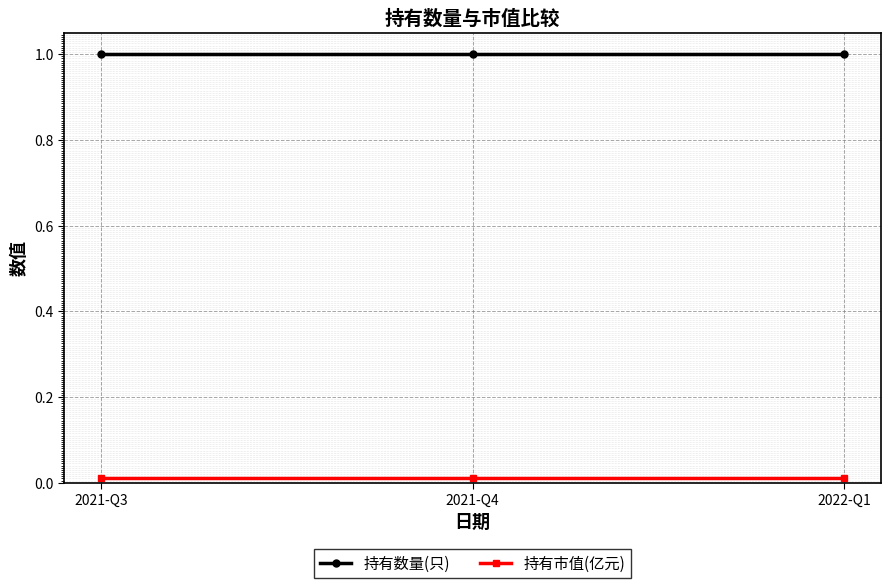

The 持有数量(只) series shows 1.5 at 2021-Q4. True or false?

False